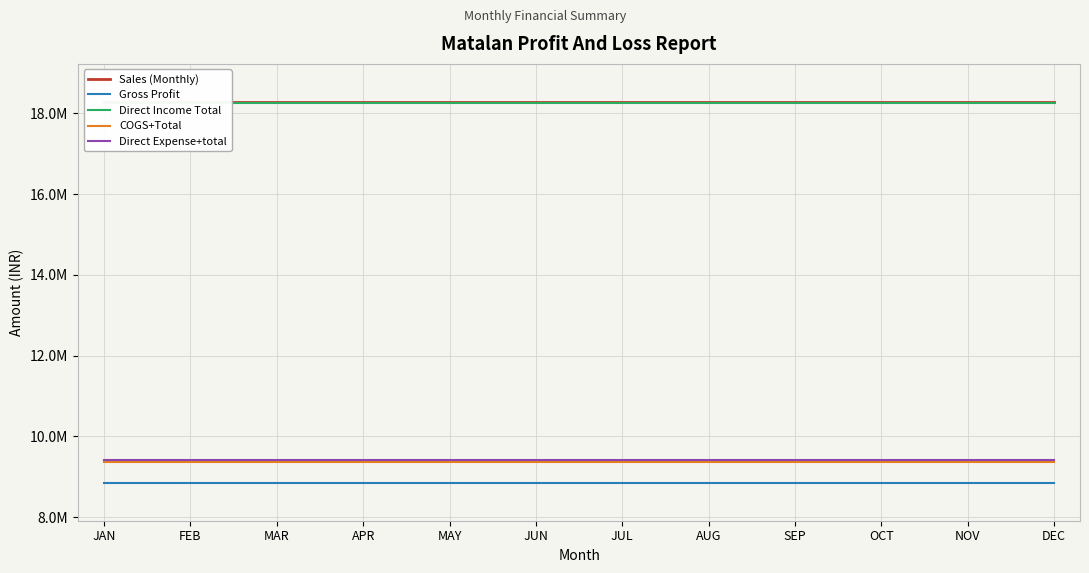

At which label is Sales (Monthly) closest to 18284180?

JAN